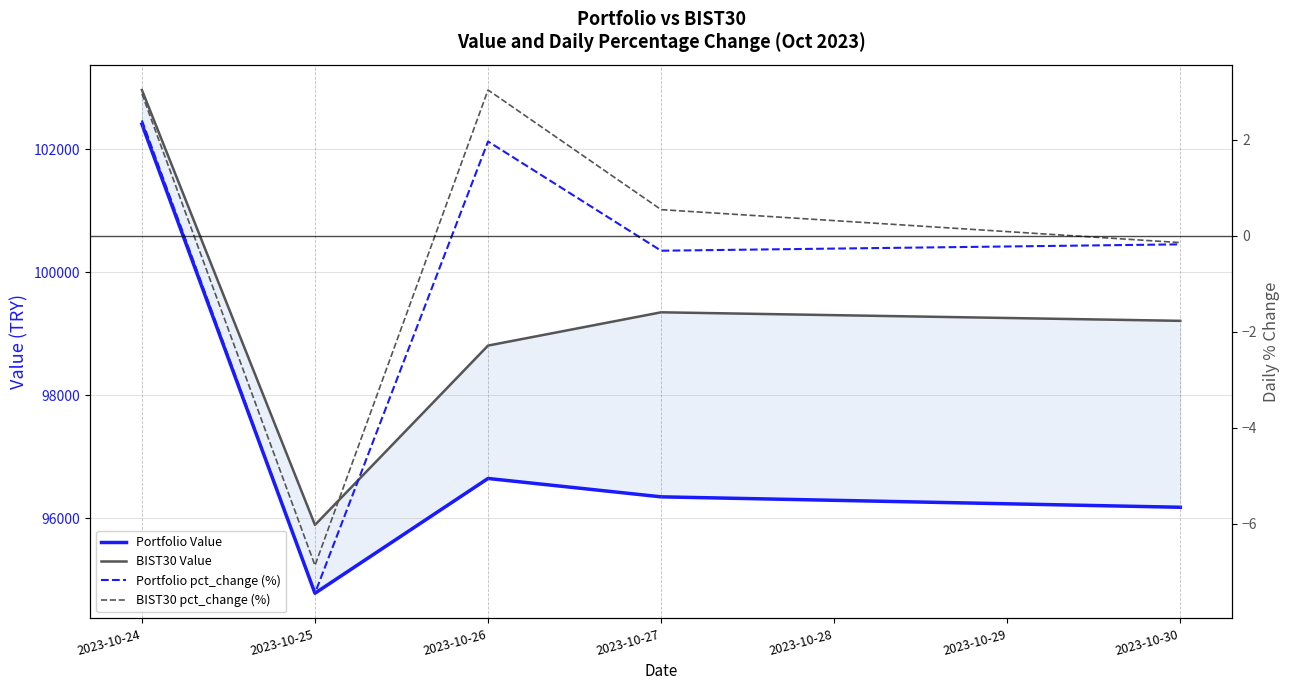

Does the chart have visible grid lines?

Yes